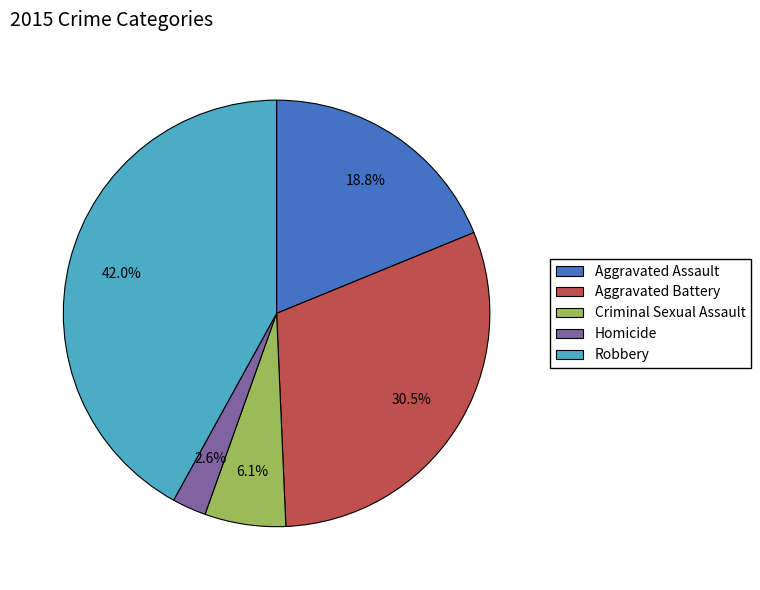

Between Criminal Sexual Assault and Robbery, which is larger?

Robbery